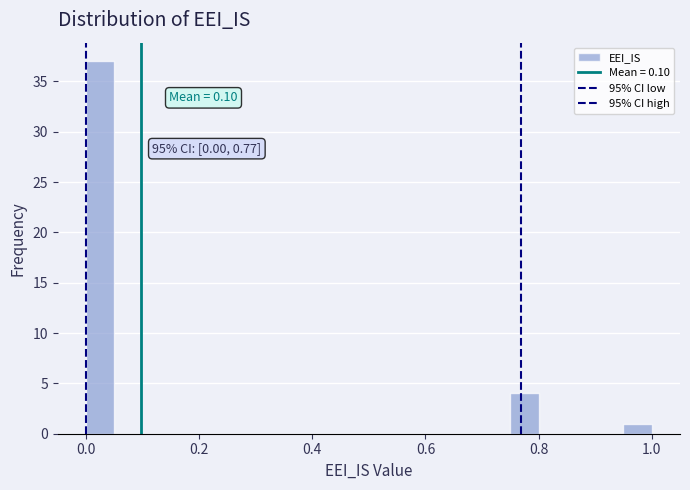

Around what value on the x-axis is the tallest bar? Give the approximate position of its centre, as read against the axis.

0.02